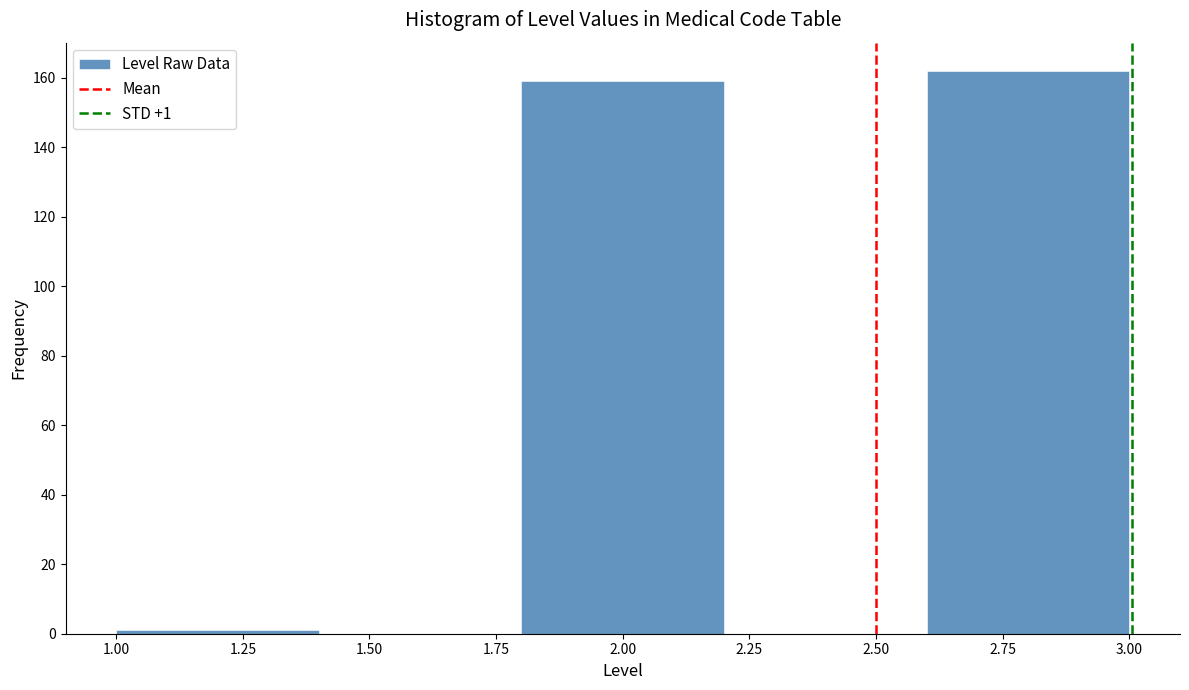

Over which range of the x-axis is the bar tallest?

2.6 to 3.0